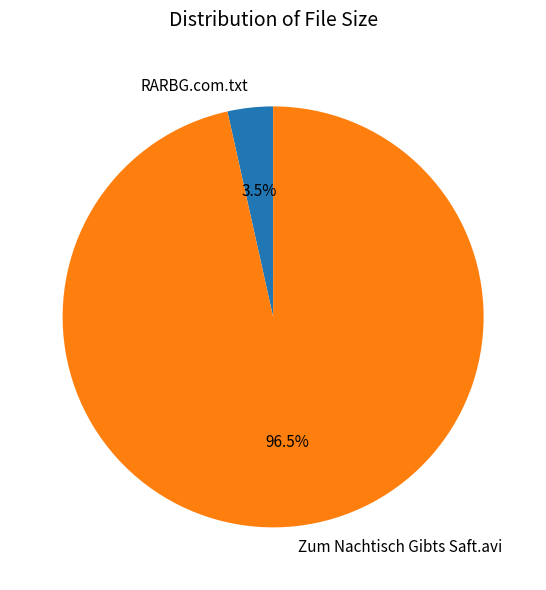

Is Zum Nachtisch Gibts Saft.avi the majority of the pie?

Yes